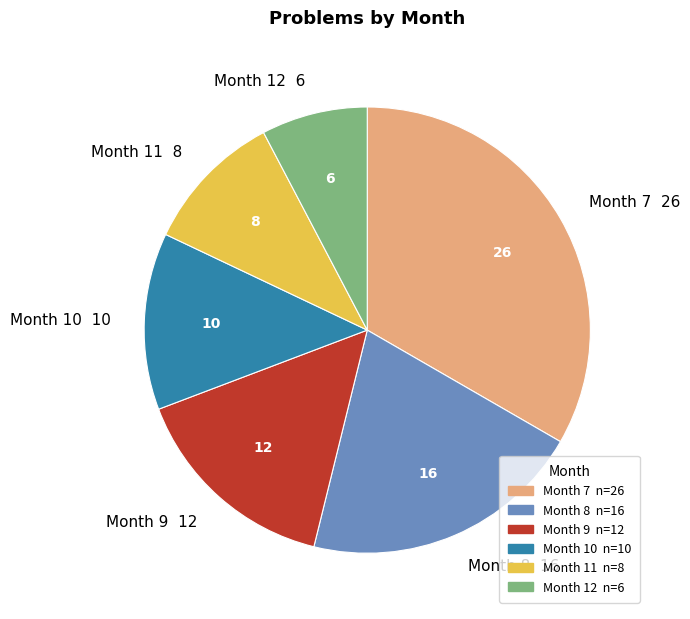

Approximately how many times larger is the value at Month 9 compared to Month 12?

2.0